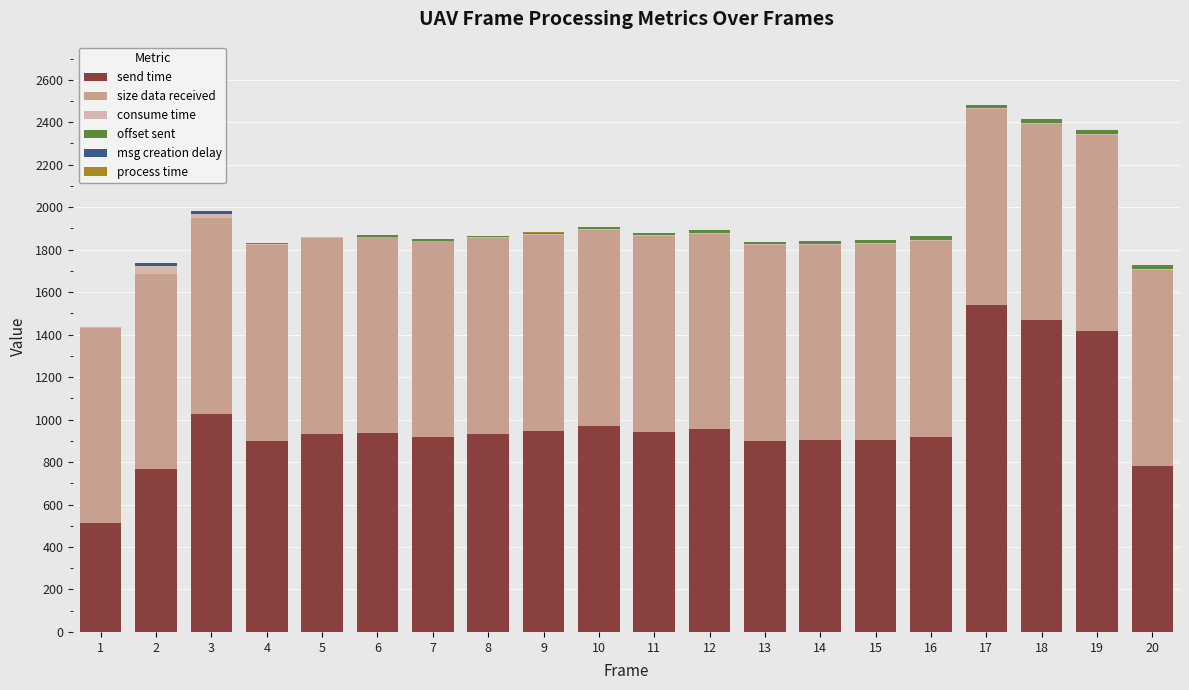

What is the maximum value for send time?

1540.9